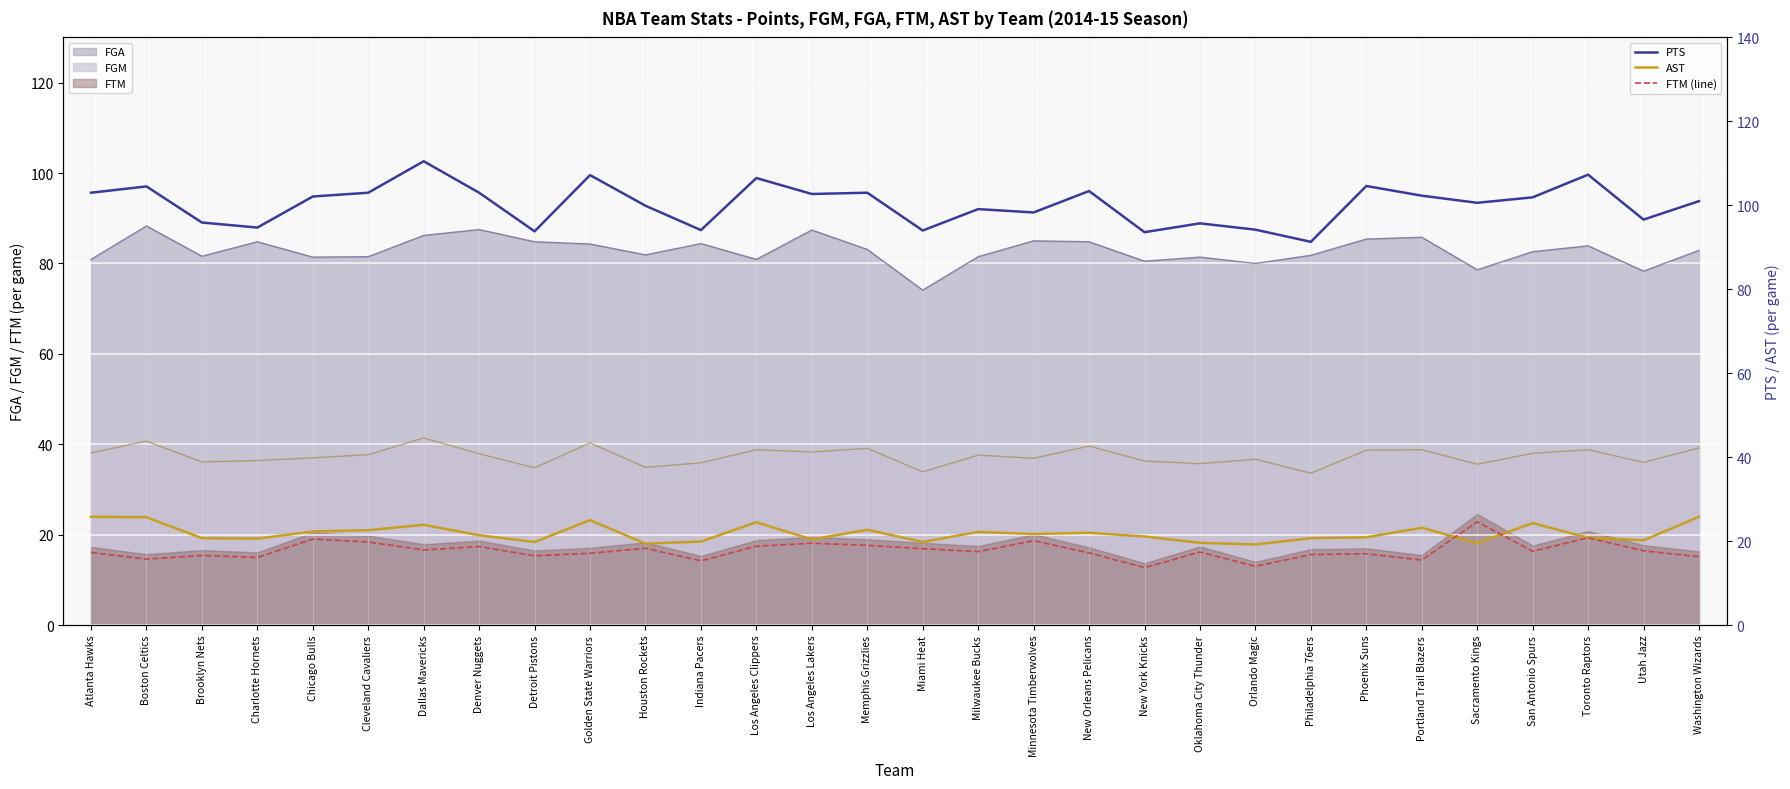

What is the difference between the highest and lowest values at Indiana Pacers?

78.8